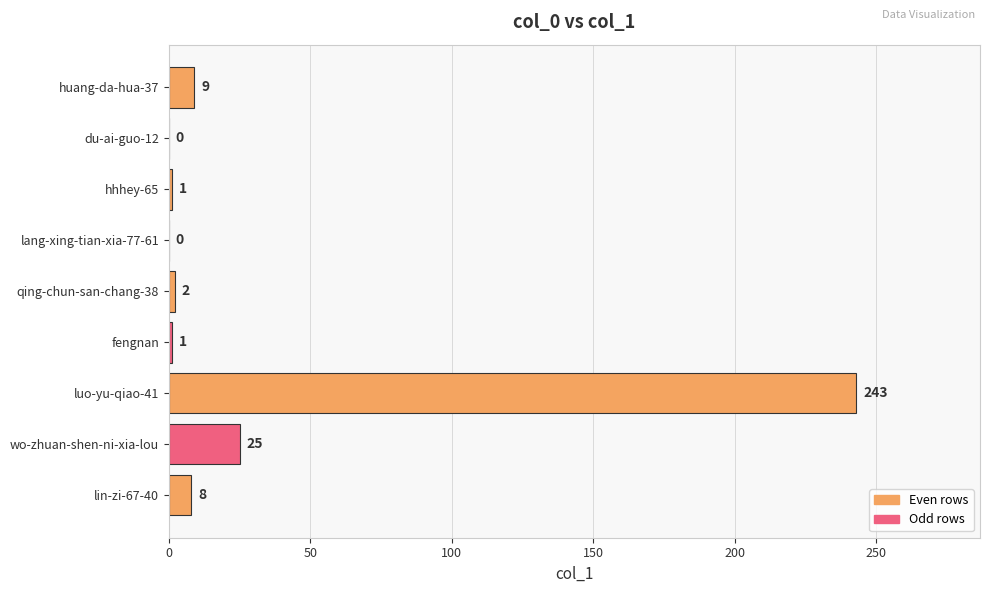

Which has a higher value, wo-zhuan-shen-ni-xia-lou or du-ai-guo-12?

wo-zhuan-shen-ni-xia-lou